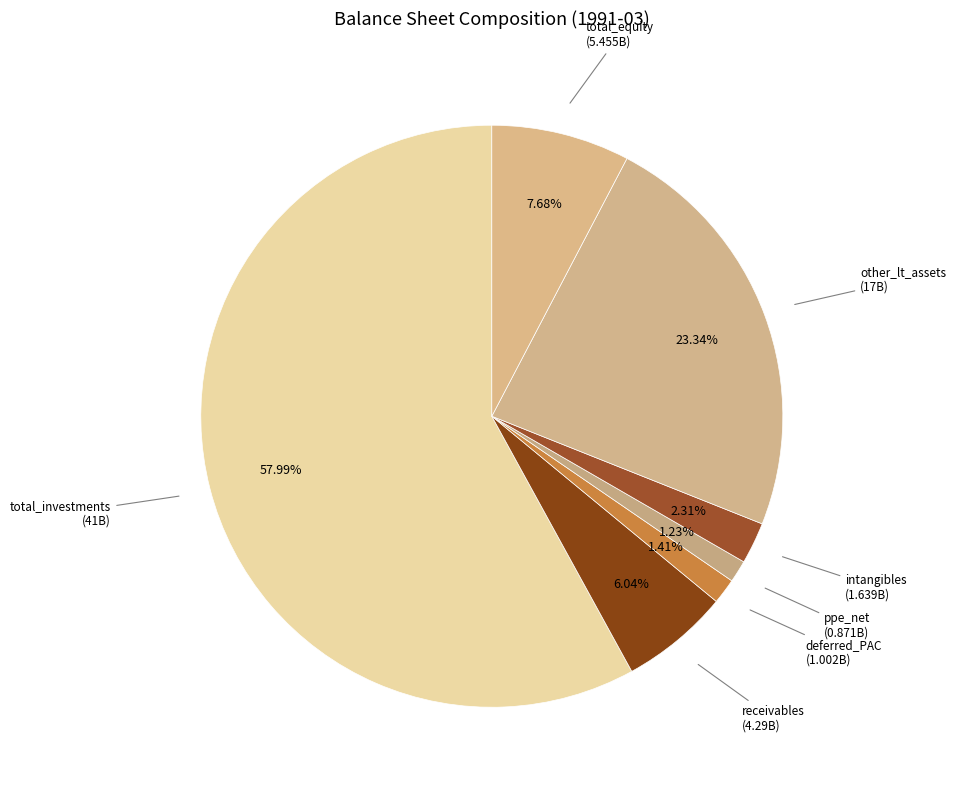

How many segments does this pie chart have?

7